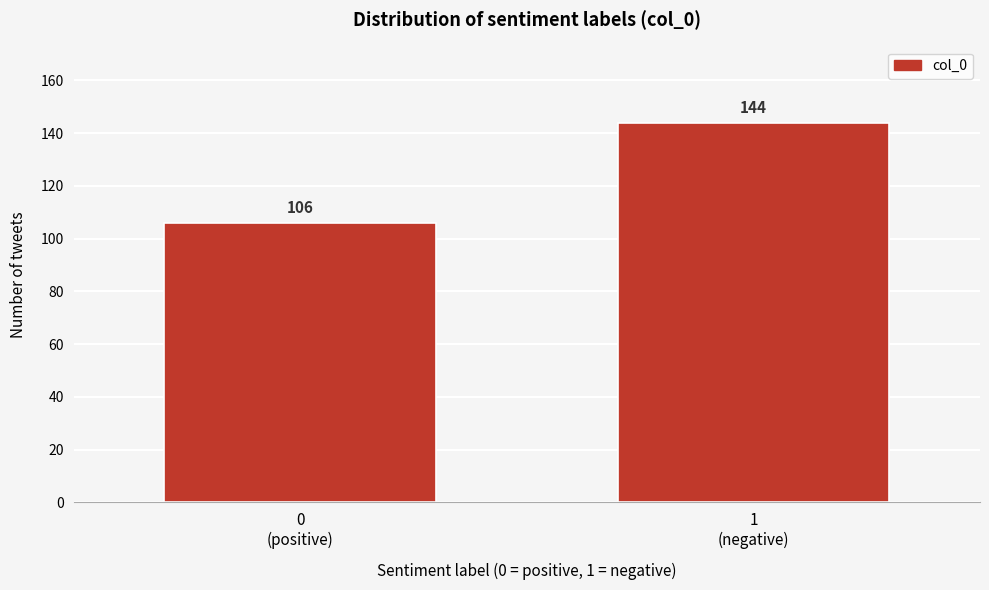

Reading left to right, transcribe all the data shown in this chart.

106	144